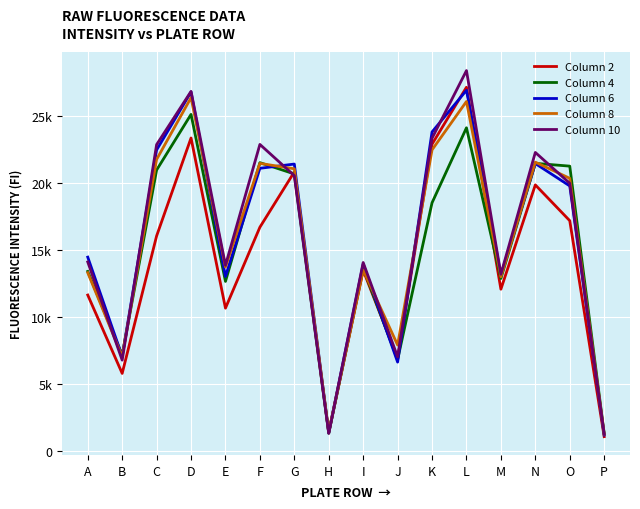

What is the value of the Column 8 point at the 9th from the left?

13511